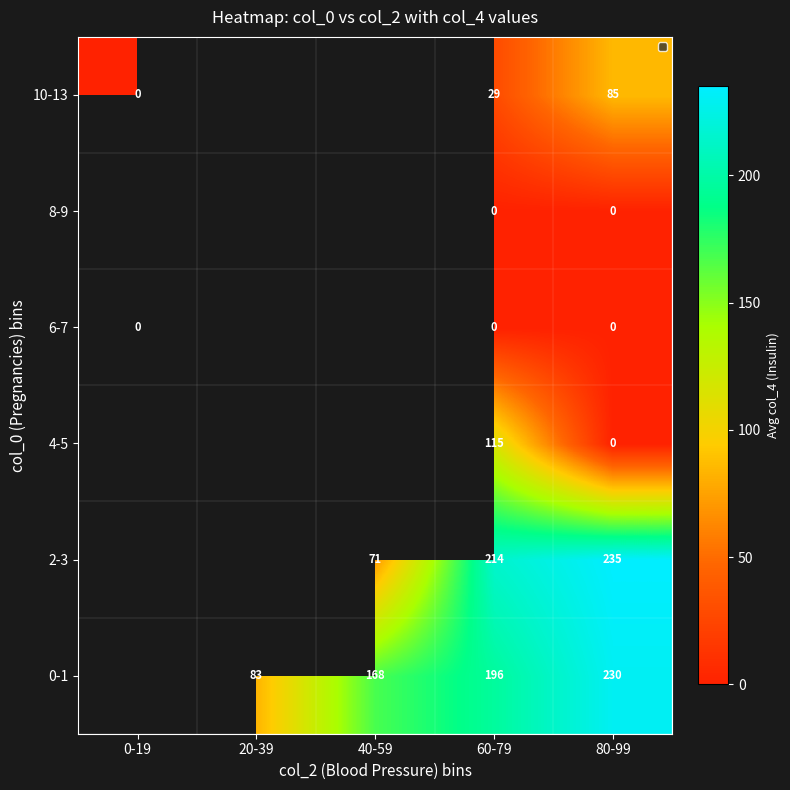

Is it true that 2-3 equals 331 at 60-79?

False